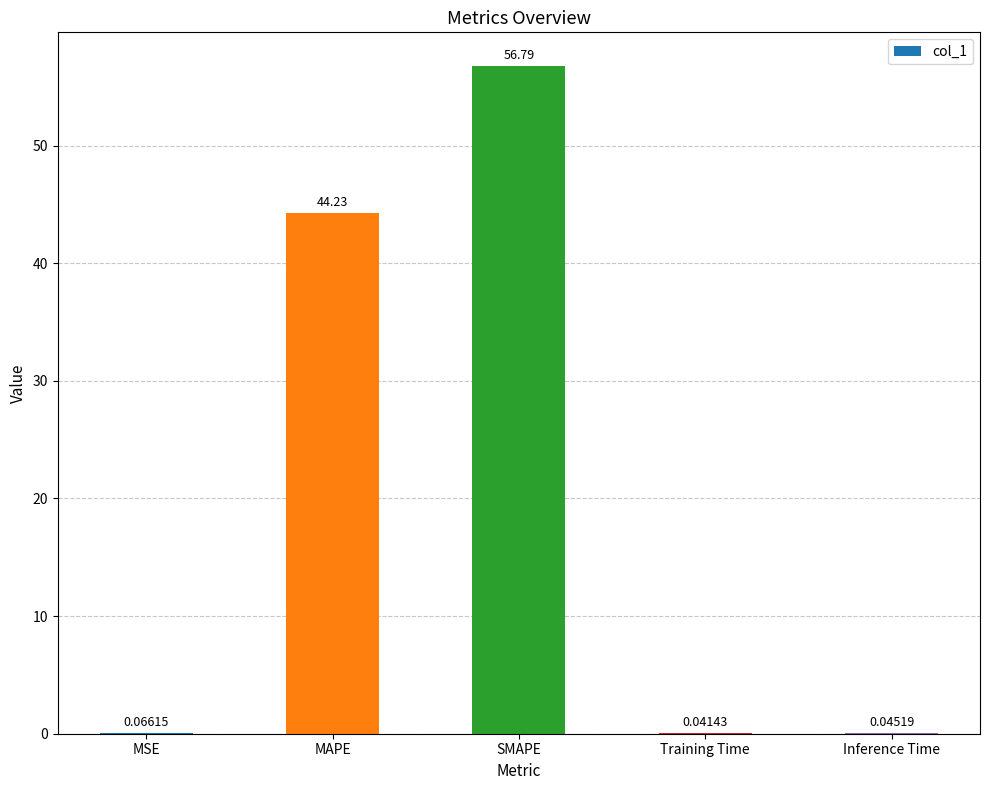

What is the change in value from MAPE to SMAPE?

+12.6